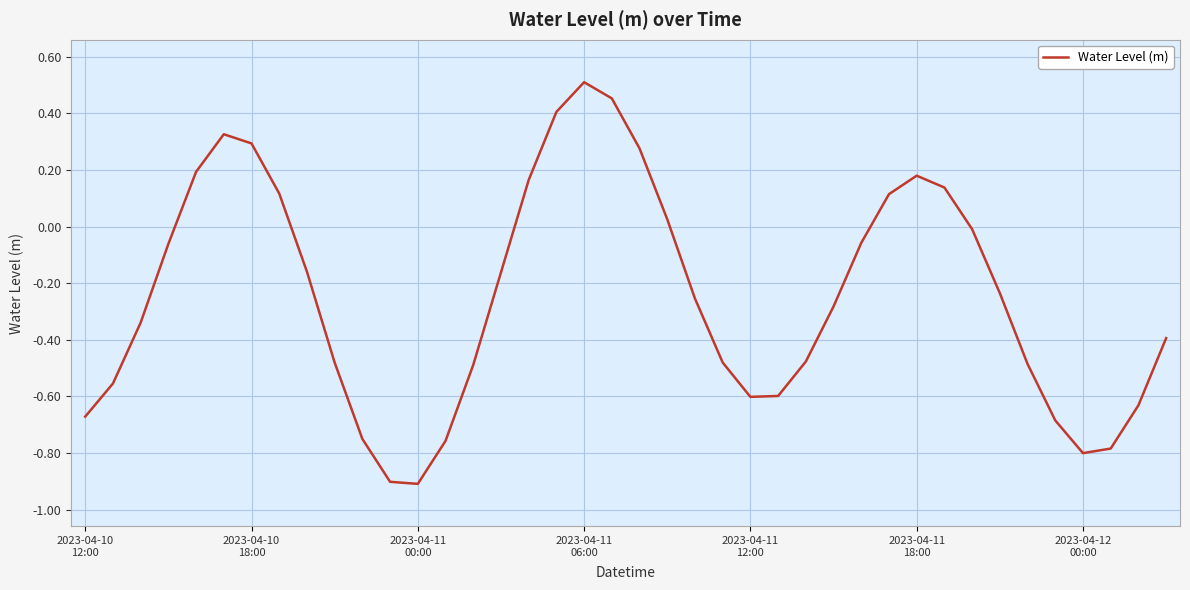

What is the minimum value shown in the chart?

-0.9